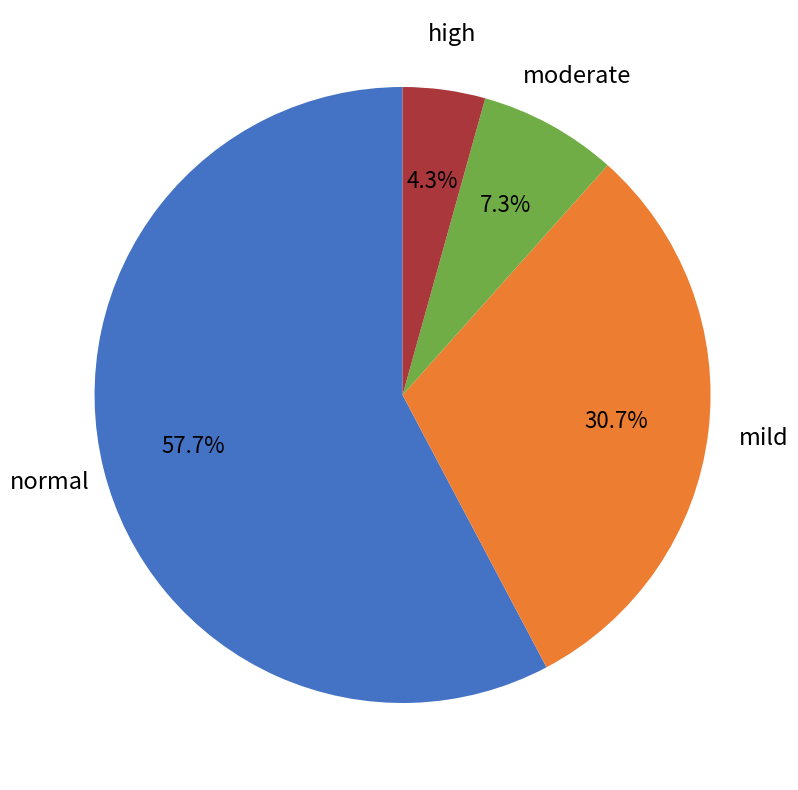

Count the number of slices in the pie.

4